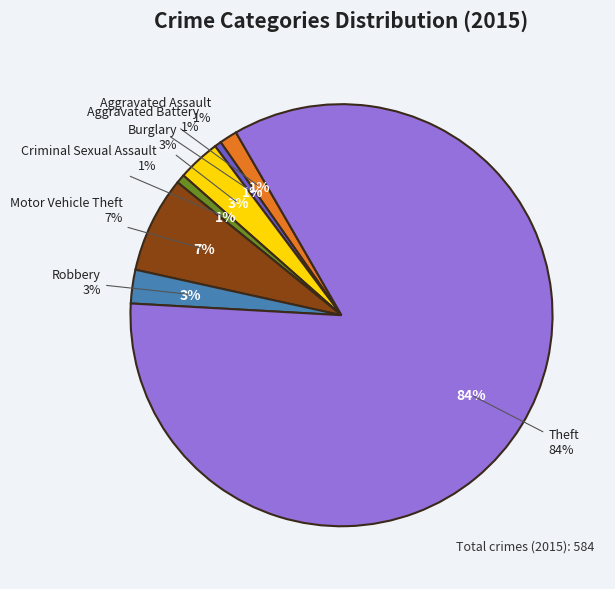

Approximately how many times larger is the value at Criminal Sexual Assault compared to Aggravated Assault?

0.5